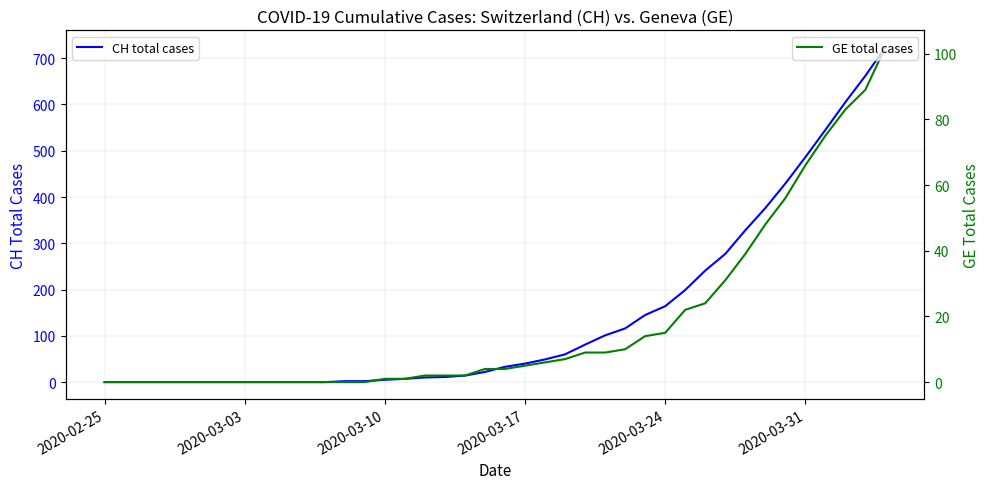

Is it true that CH total cases equals 486 at 2020-03-31?

True